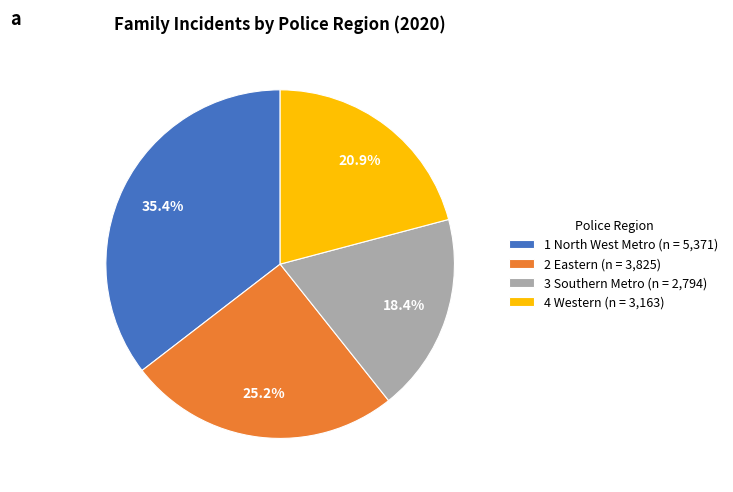

What percentage do 1 North West Metro (n = 5,371) and 3 Southern Metro (n = 2,794) together represent?

53.9%